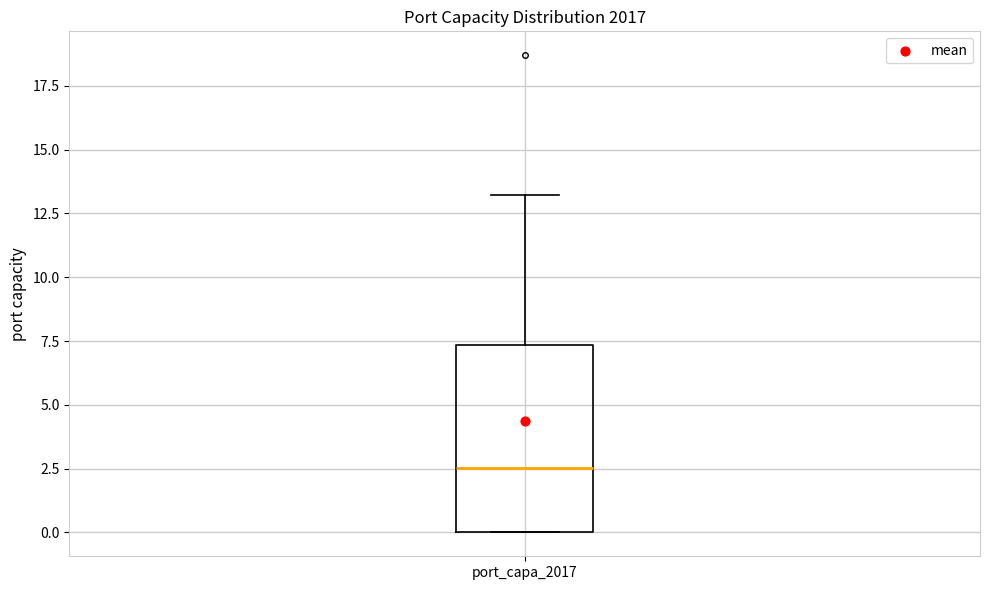

Transcribe this box plot: give where the median line is, the range the box spans, and where the two whiskers end, as read against the y-axis. The values are not printed on the chart, so give them approximately, as read against the axis.

median 2.5, box 0.0 to 7.5, whiskers 0.0 to 13.0